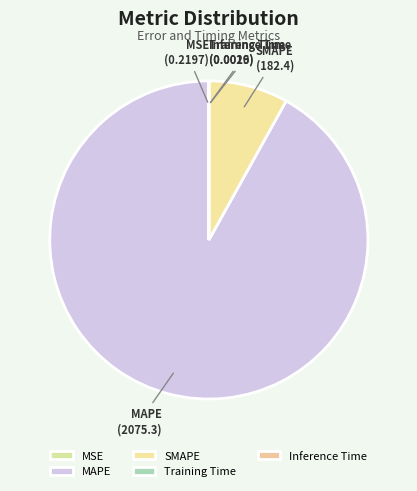

True or false: MAPE accounts for 92% of the total.

True